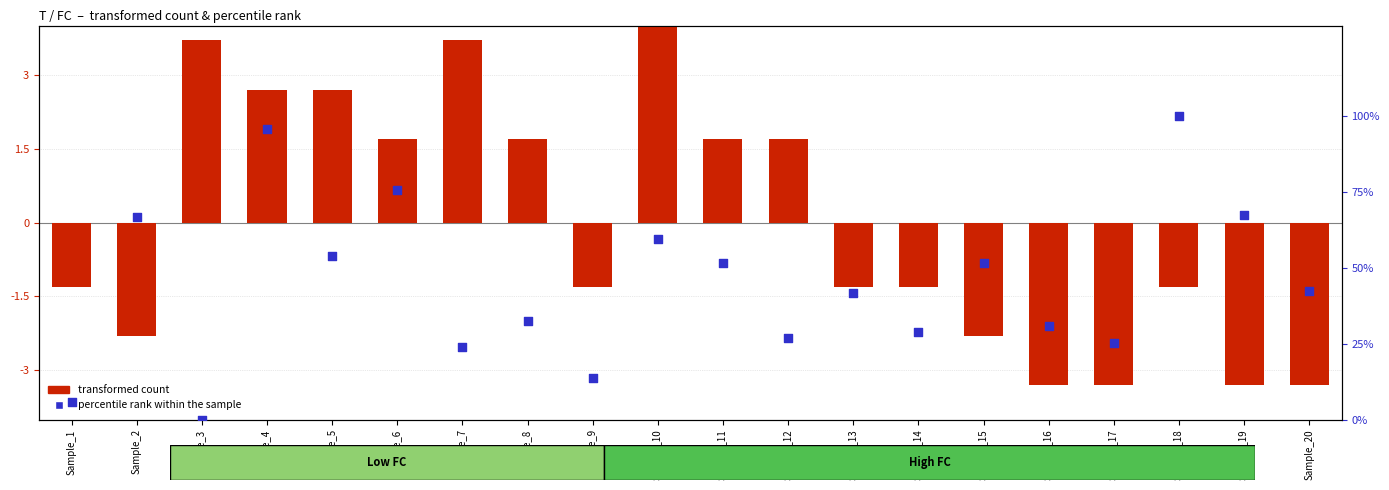

Which series reaches the maximum Y coordinate?

percentile rank within the sample